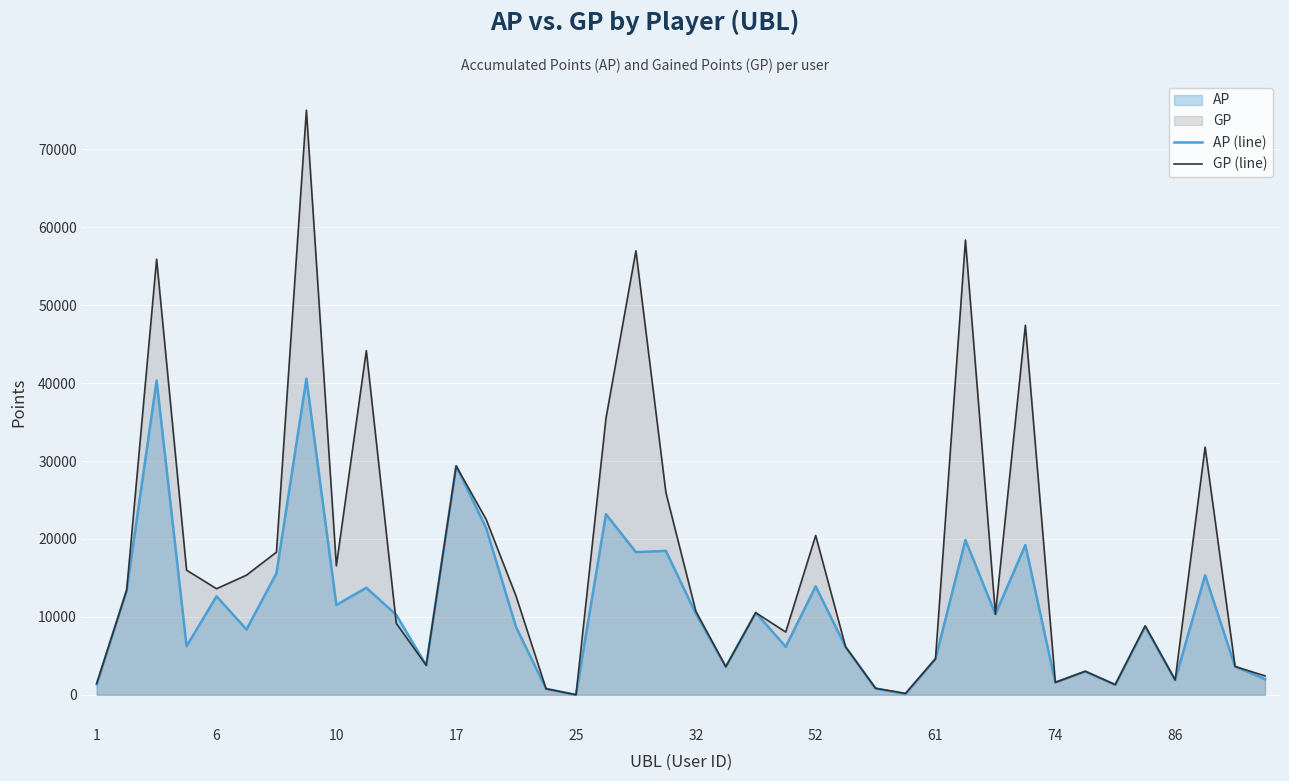

List the series in order of their overall mean, highest first.

GP (line), AP (line)